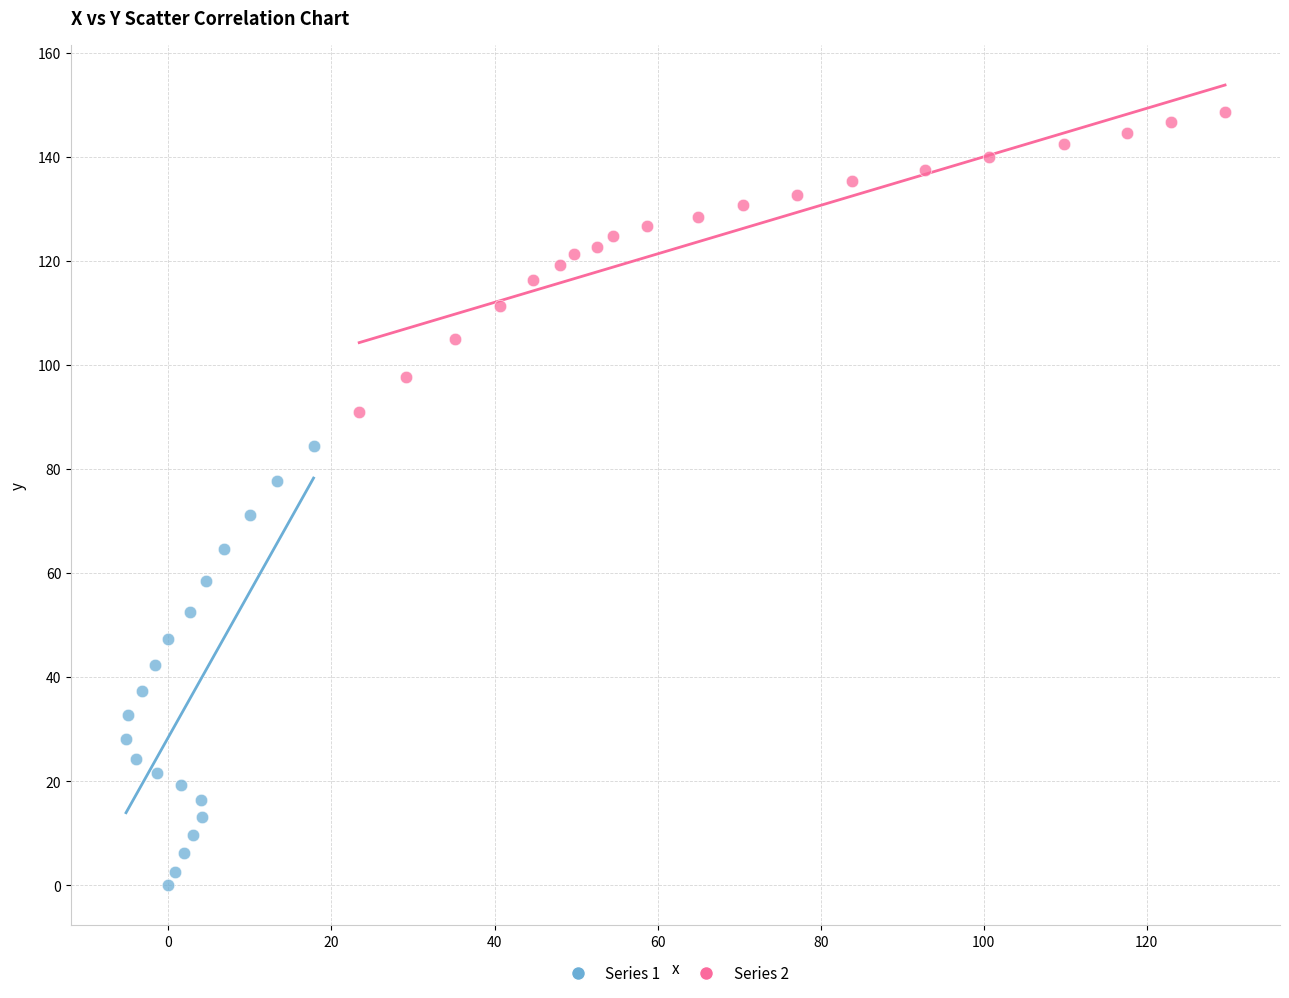

Which series reaches the maximum Y coordinate?

Series 2